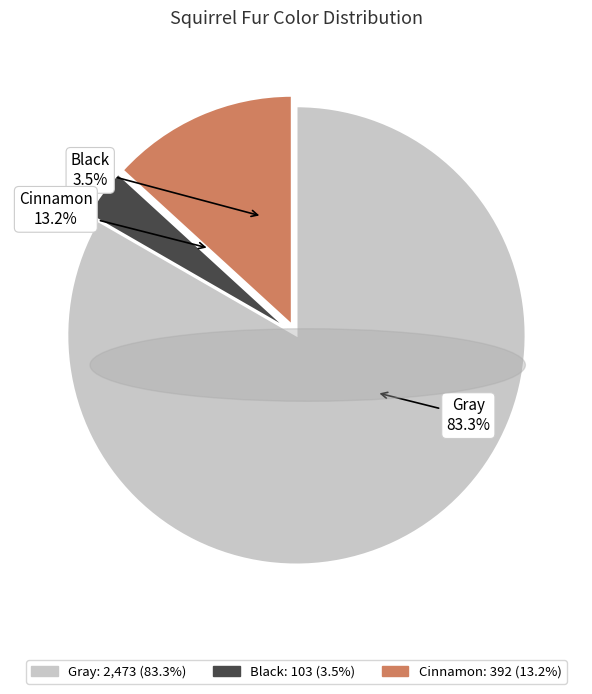

How many slices are in this pie chart?

3